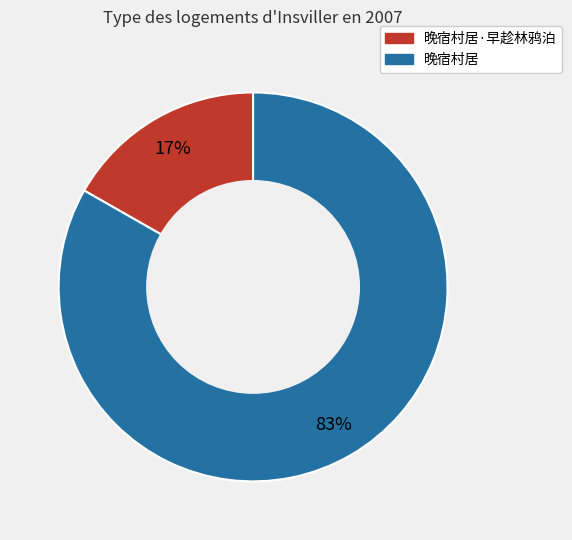

To the nearest percent, what is the average slice percentage?

50%